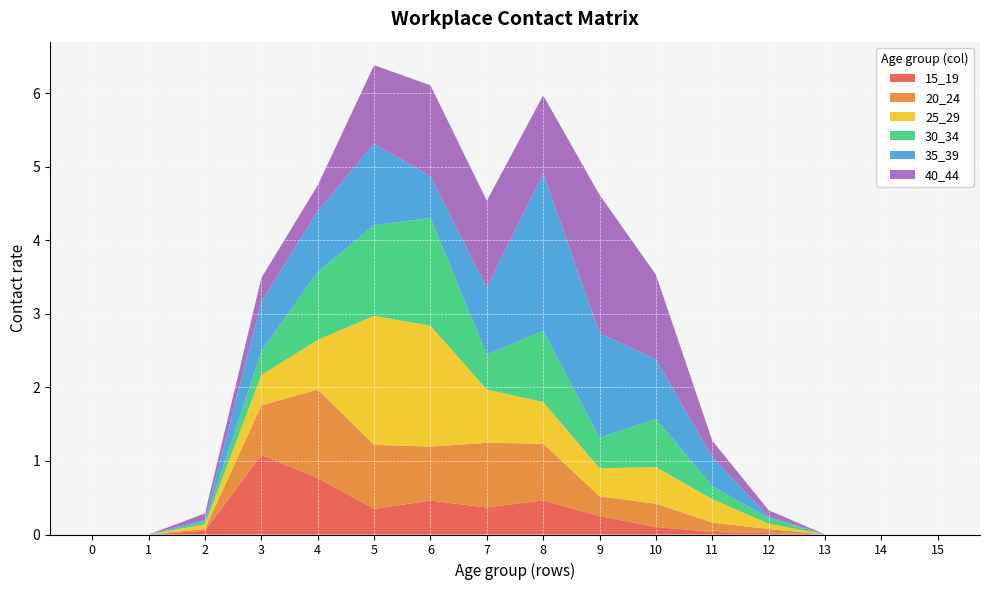

Reading left to right, transcribe all the data shown in this chart.

15_19: 0.0	0.0	0.1	1.1	0.8	0.3	0.5	0.4	0.5	0.3	0.1	0.0	0.0	0.0	0.0	0.0
20_24: 0.0	0.0	0.0	0.7	1.2	0.9	0.7	0.9	0.8	0.3	0.3	0.1	0.1	0.0	0.0	0.0
25_29: 0.0	0.0	0.1	0.4	0.7	1.8	1.6	0.7	0.6	0.4	0.5	0.3	0.1	0.0	0.0	0.0
30_34: 0.0	0.0	0.0	0.3	0.9	1.2	1.5	0.5	1.0	0.4	0.7	0.2	0.1	0.0	0.0	0.0
35_39: 0.0	0.0	0.0	0.7	0.8	1.1	0.6	0.9	2.1	1.4	0.8	0.4	0.0	0.0	0.0	0.0
40_44: 0.0	0.0	0.1	0.3	0.3	1.1	1.2	1.2	1.1	1.9	1.2	0.2	0.1	0.0	0.0	0.0